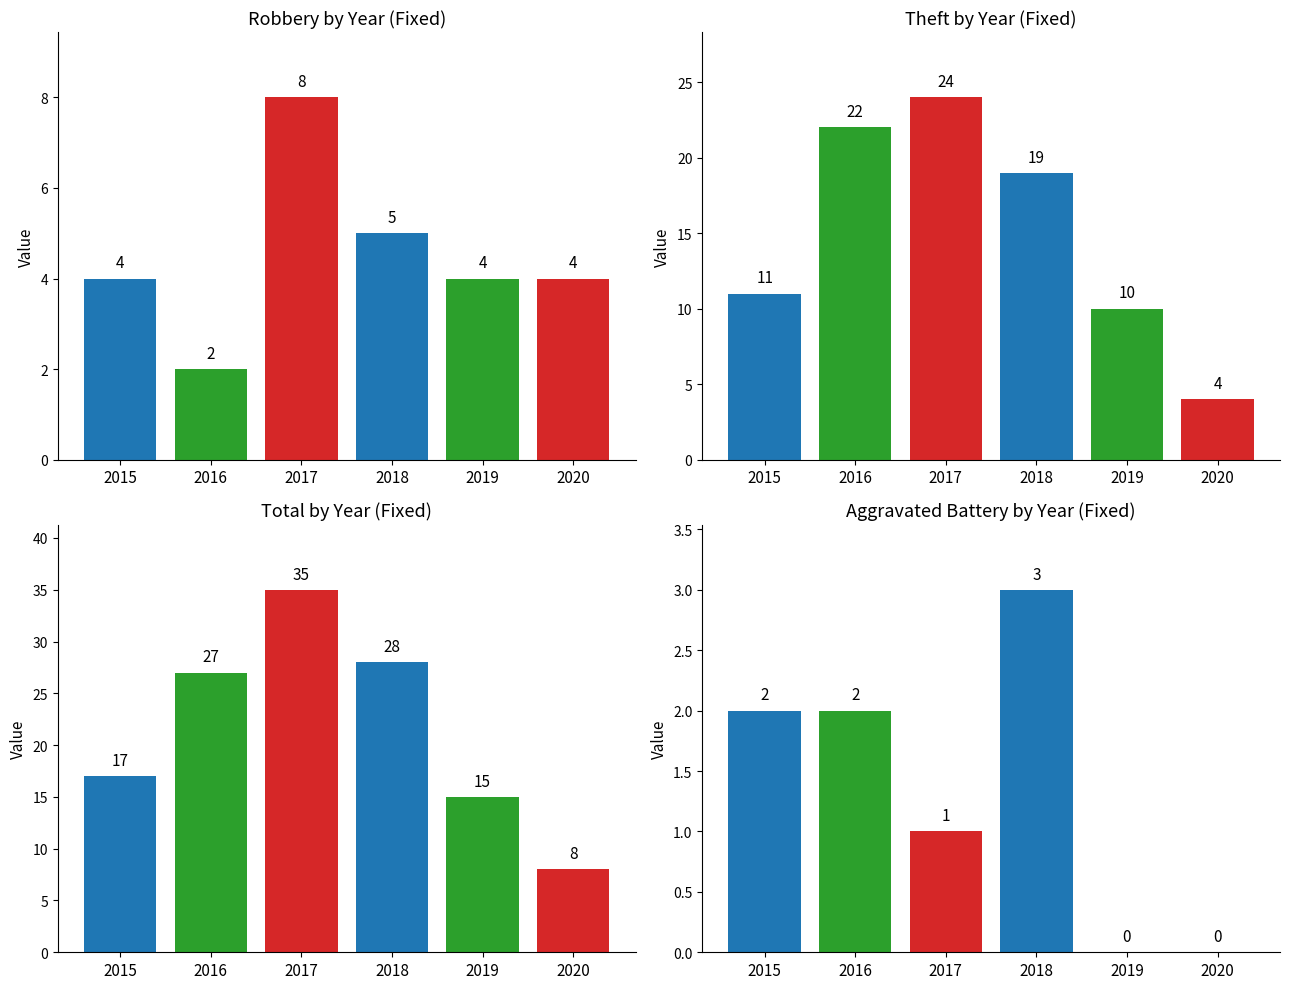

What is the sum of all 2015 values?

34